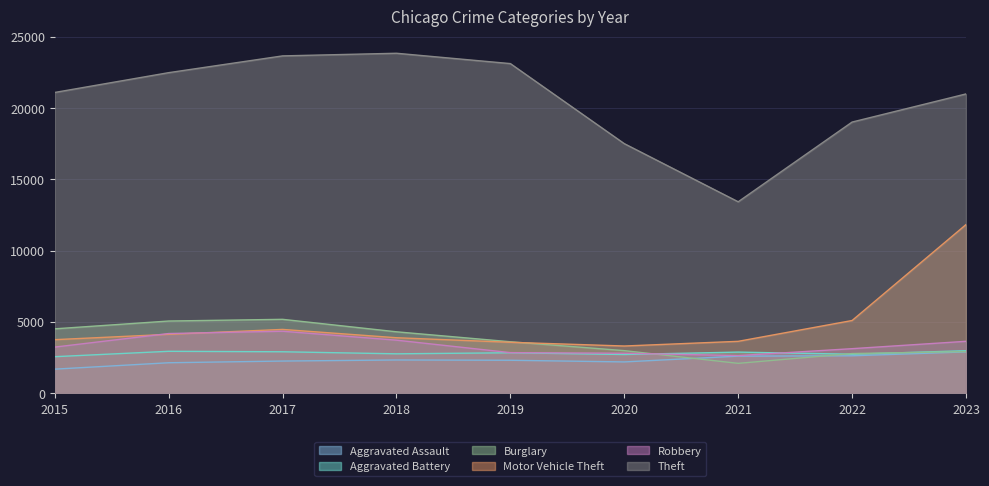

How many data points in Theft are above 21085?

4